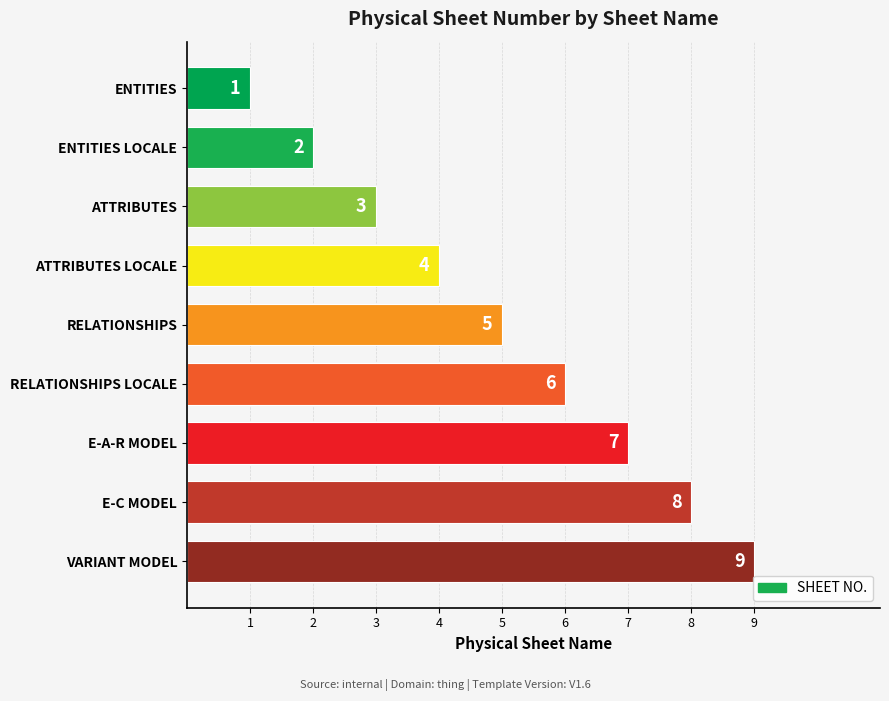

Count the values in the range 3 to 7.

5